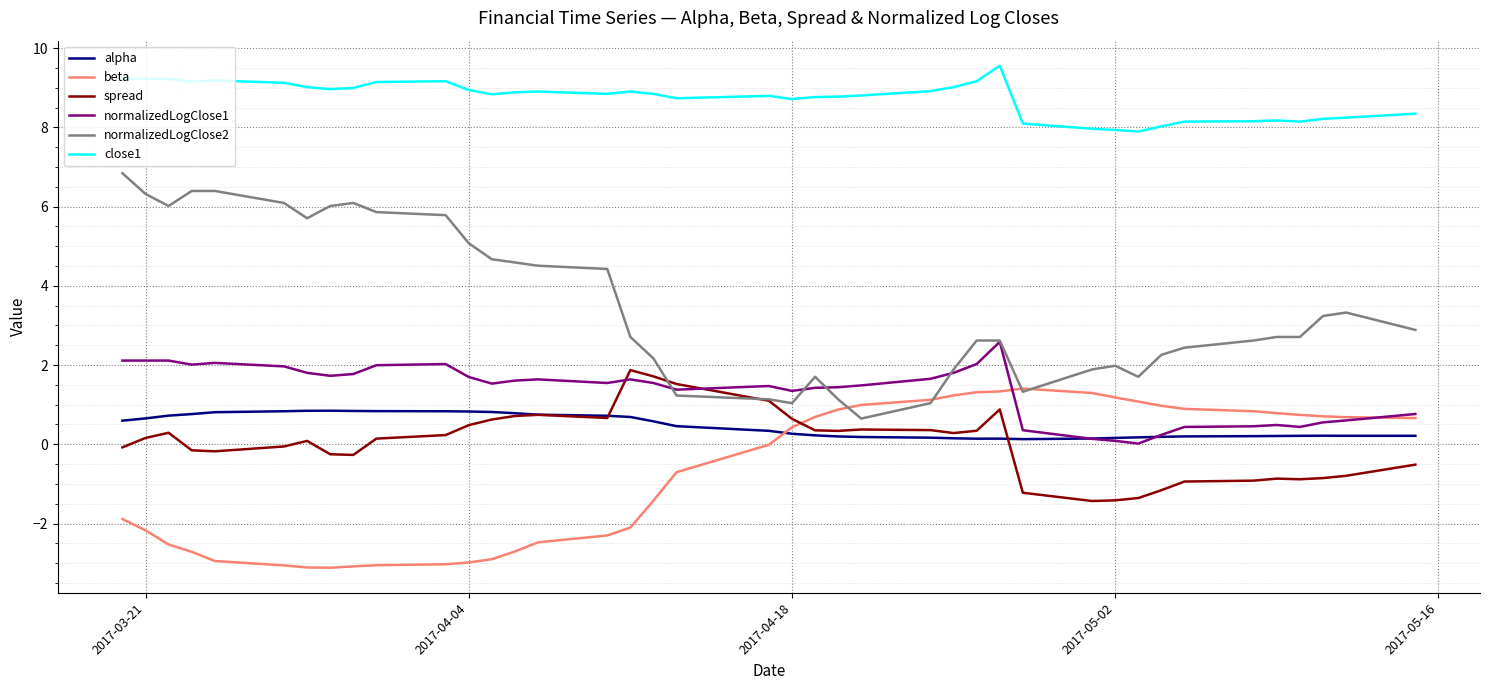

True or false: spread and close1 cross at least once.

False